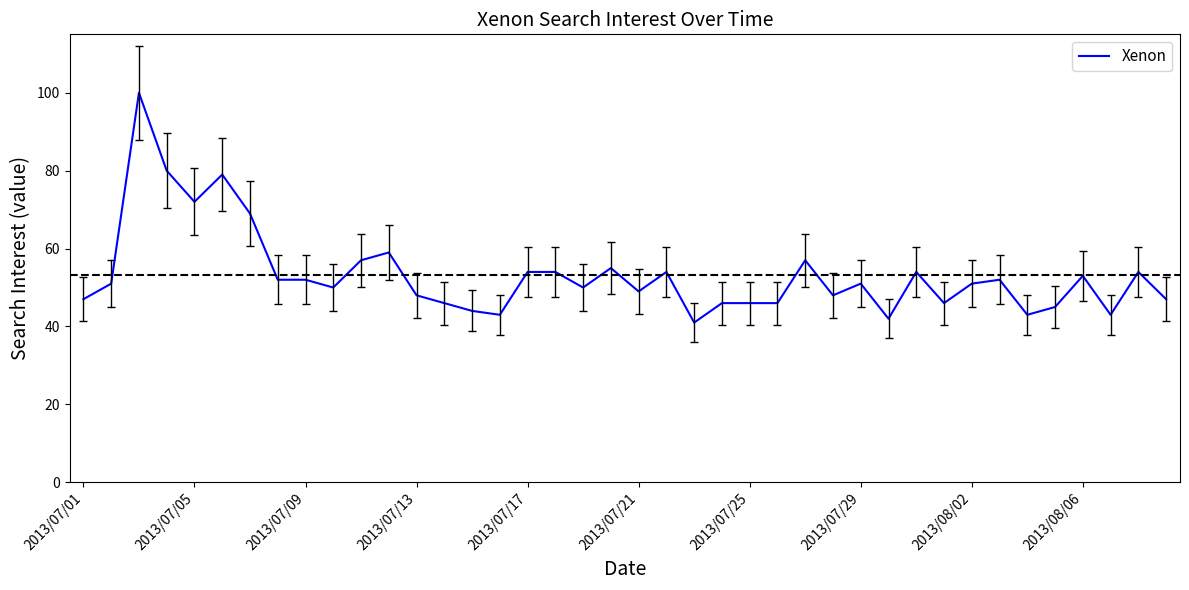

What is the difference between the maximum and minimum values?

59